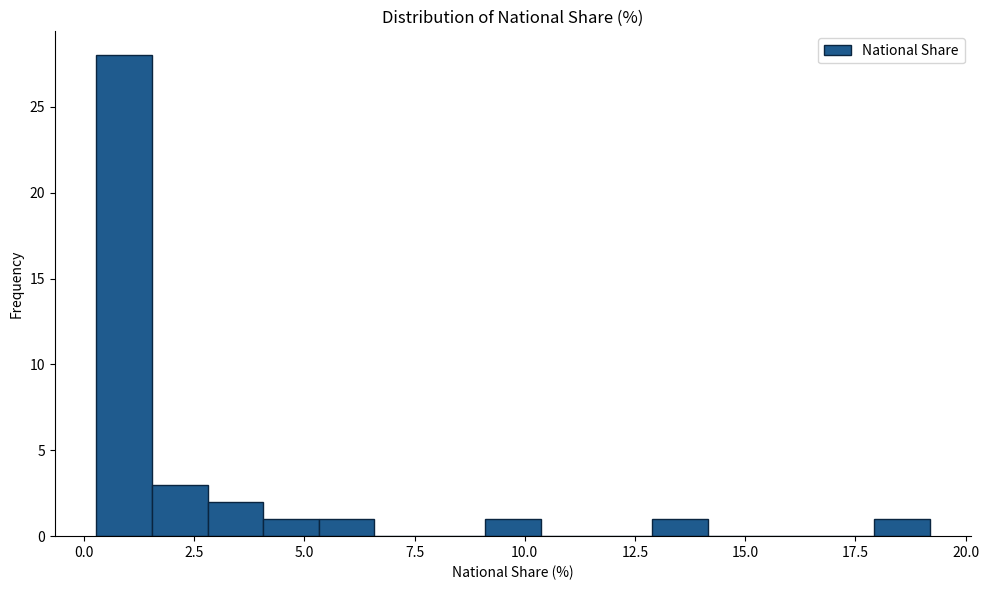

Read against the x-axis, roughly where is the centre of the tallest bar?

1.0